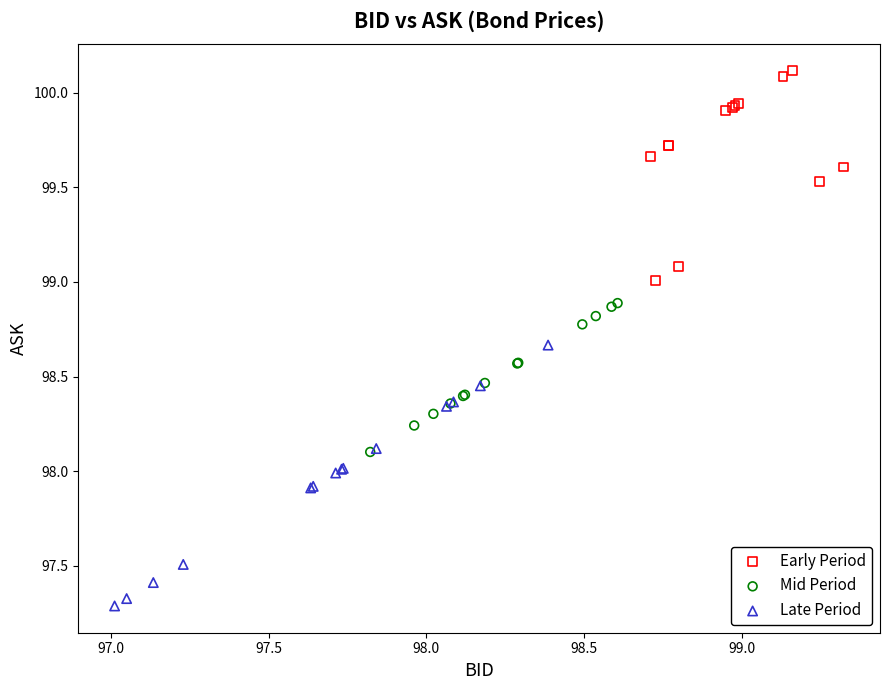

Which series has the widest spread of Y values?

Late Period